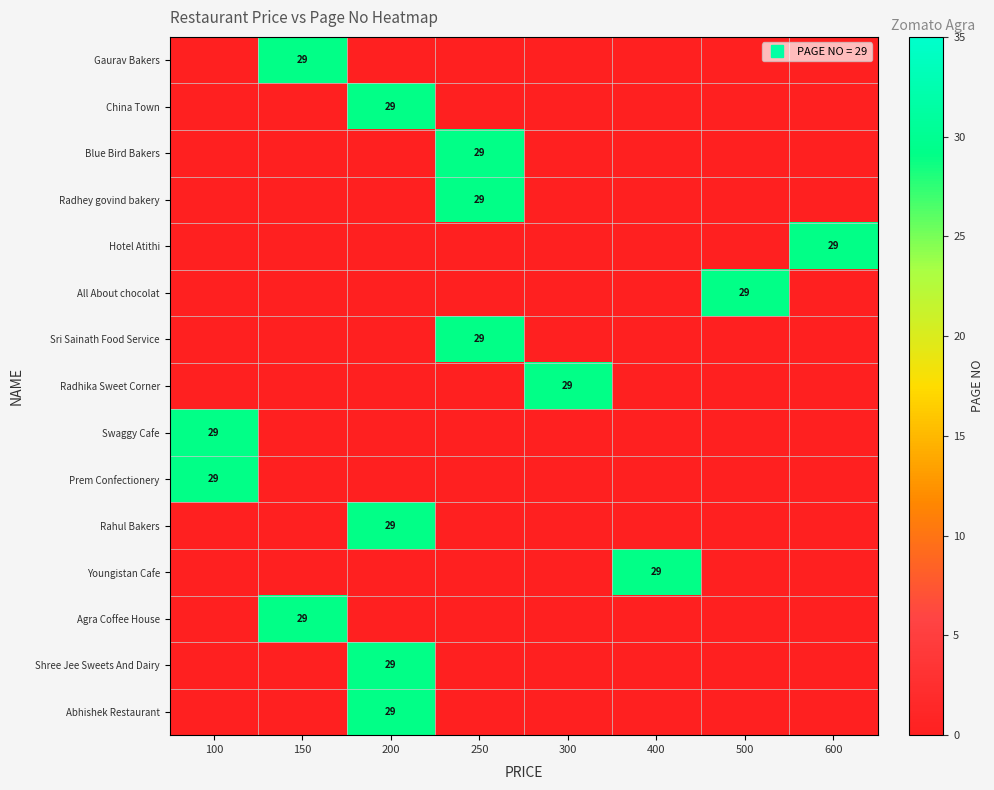

Which label corresponds to the smallest value in the chart?

100